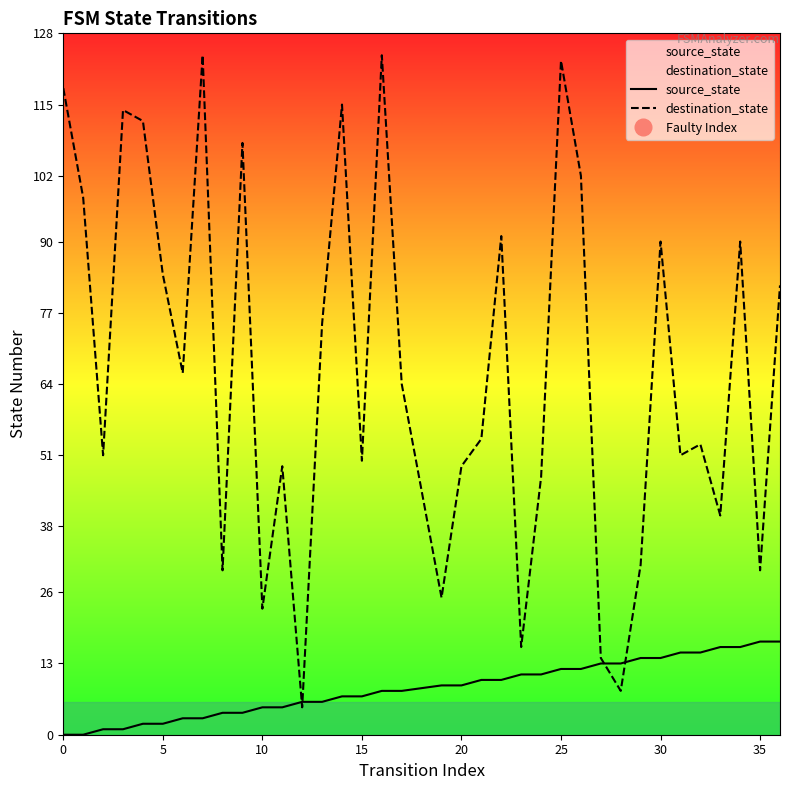

Where do source_state and destination_state first cross each other?

11 and 12